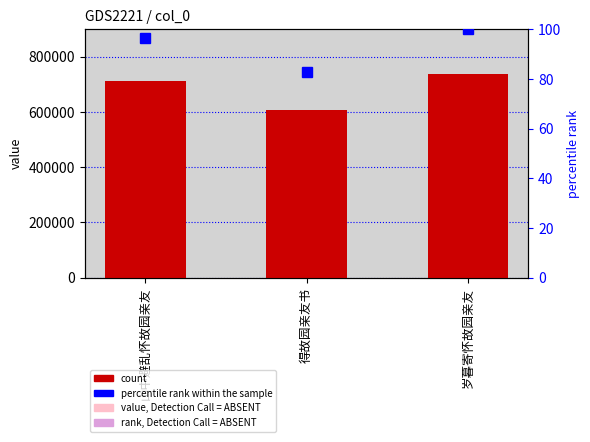

Which series has the widest spread of values?

col_0